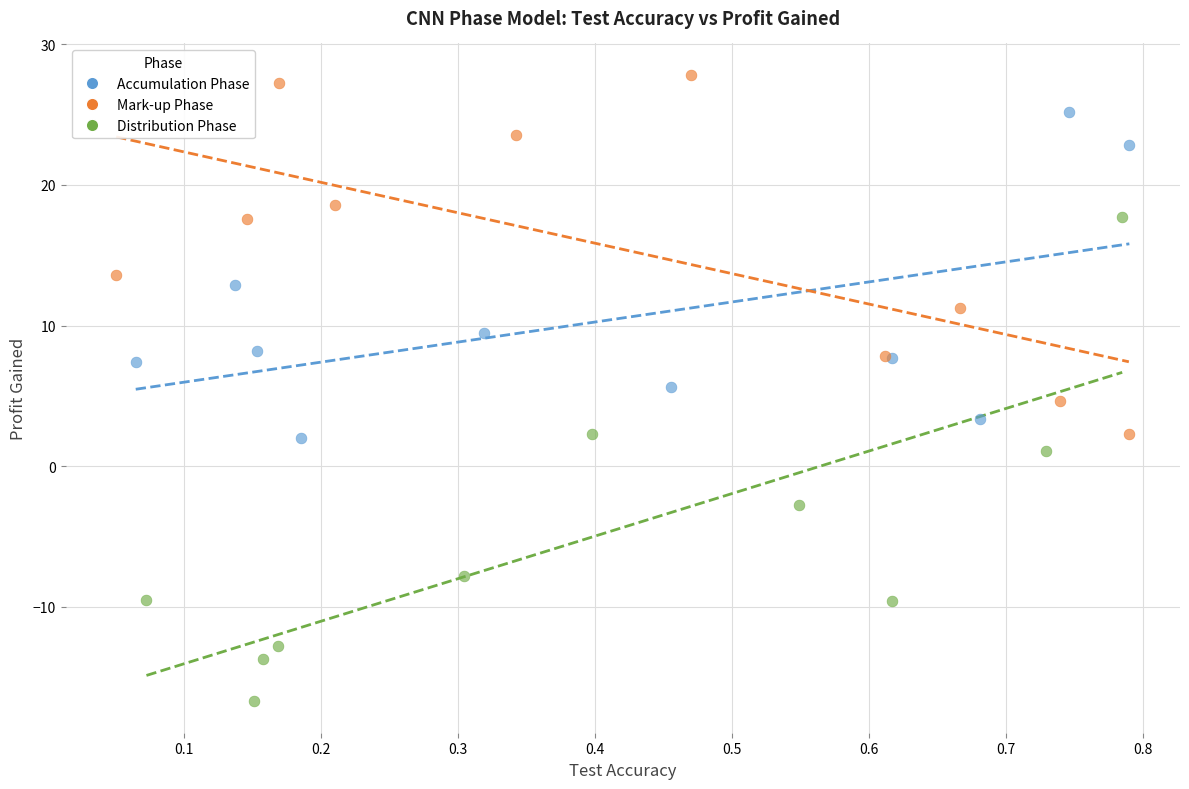

Which series has the largest Y range (max minus min)?

Distribution Phase